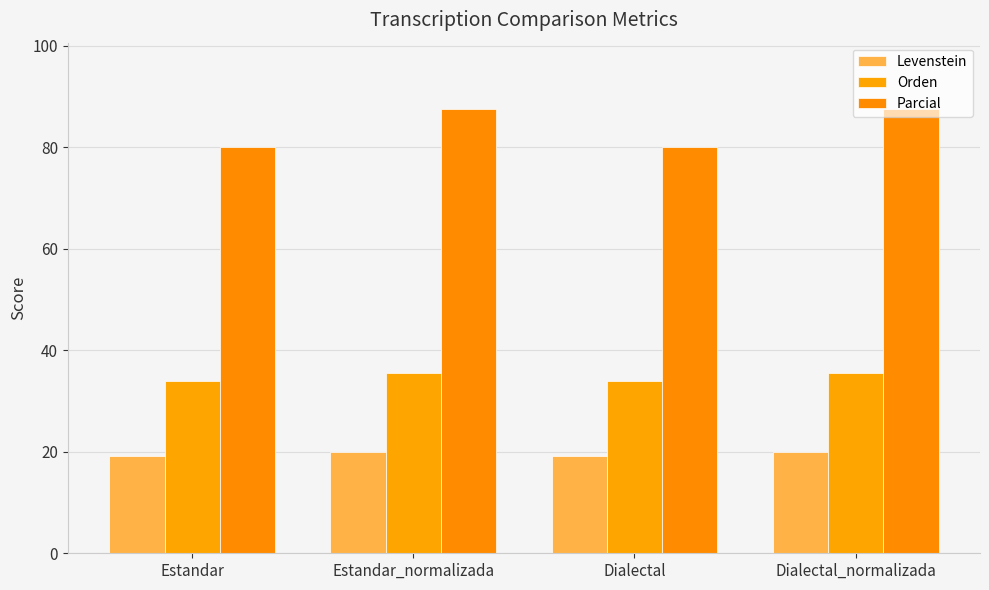

At which category does the chart reach its peak across all series?

Estandar_normalizada